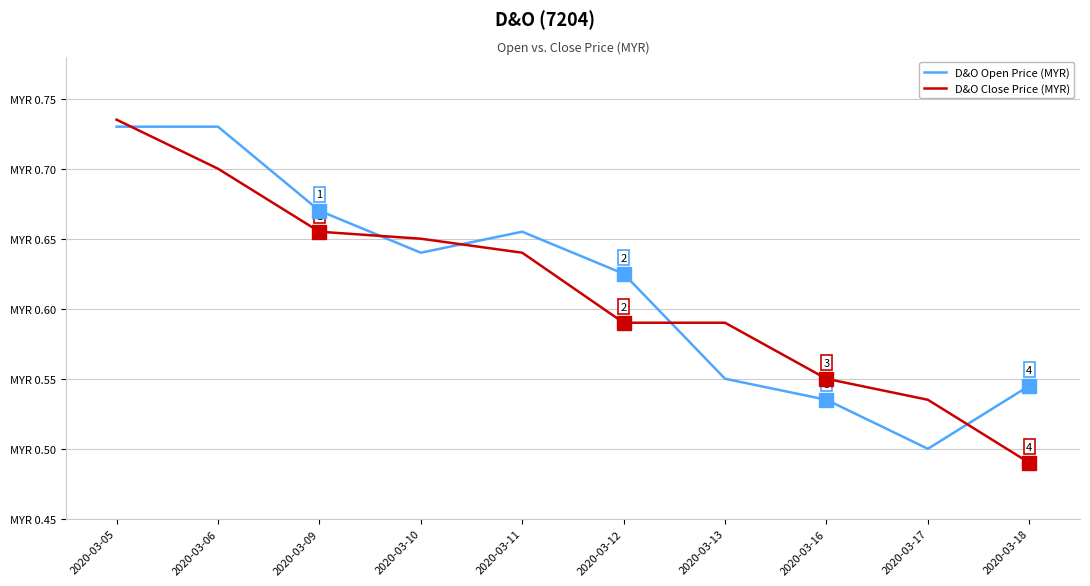

Rank the series by their maximum value, from highest to lowest.

D&O Close Price (MYR), D&O Open Price (MYR)